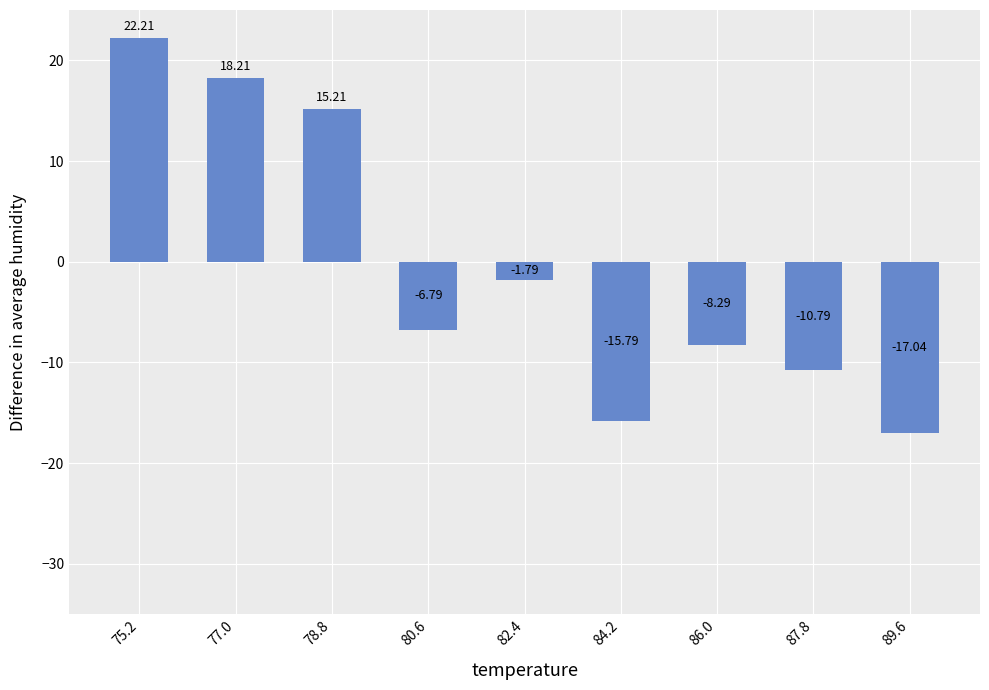

How many data points are less than -6?

5